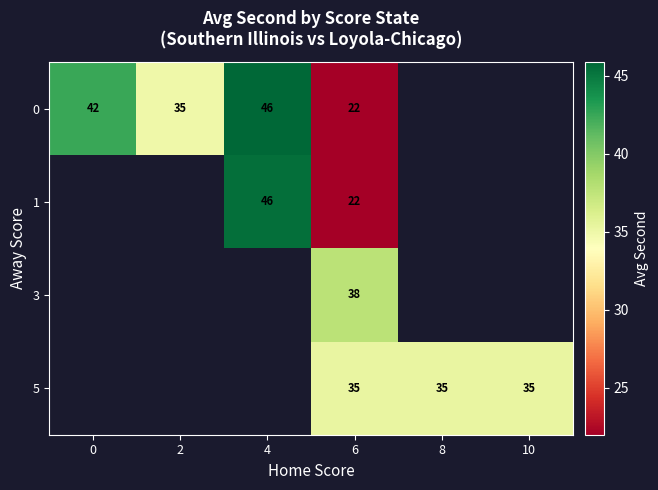

The 1 series shows 28.1 at 4. True or false?

False